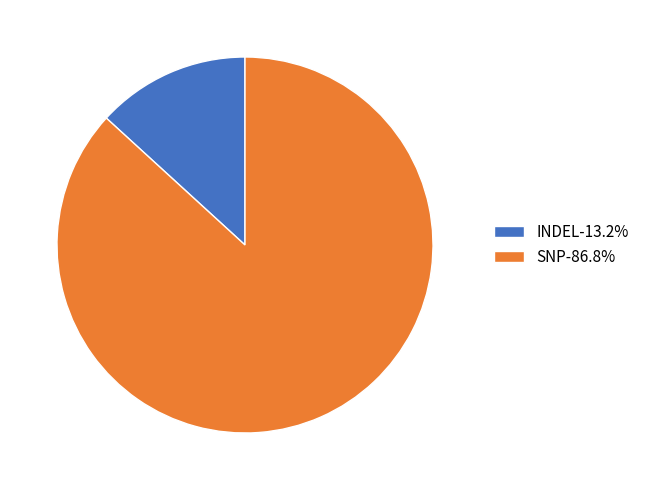

Combined, do SNP-86.8% and INDEL-13.2% account for over 50%?

Yes